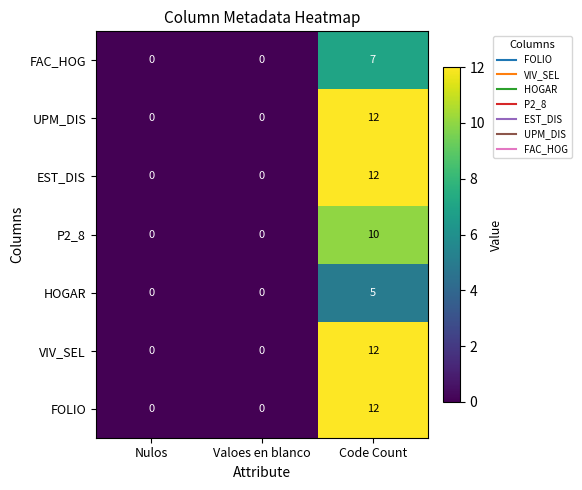

Count the number of data series in this chart.

7